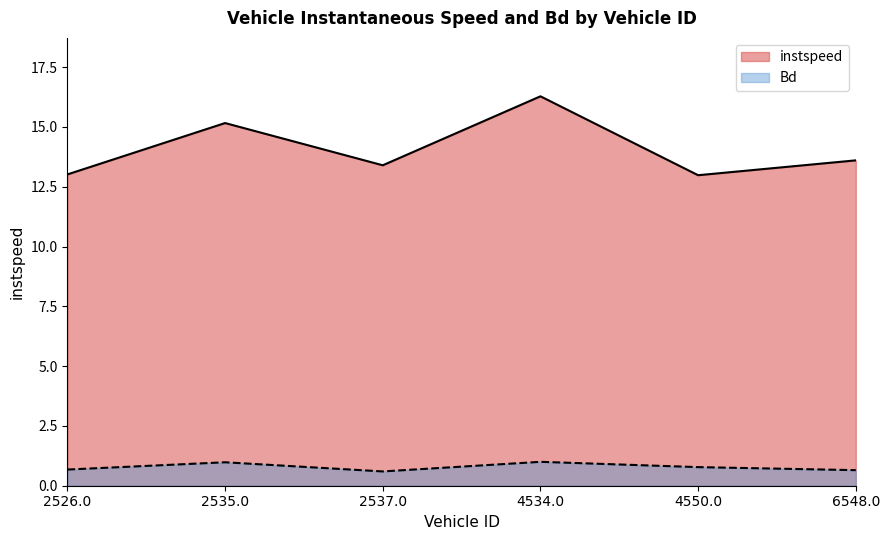

How many categories are shown in the chart?

6